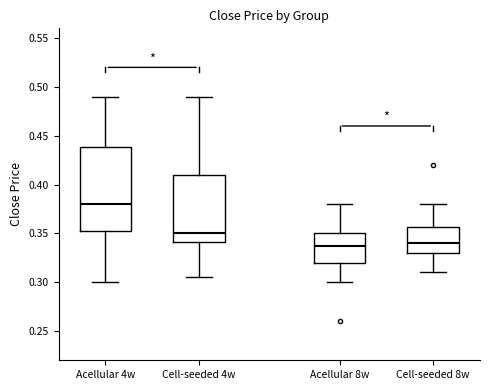

Comparing the boxes themselves (not the whiskers), which one is the tallest?

Acellular 4w